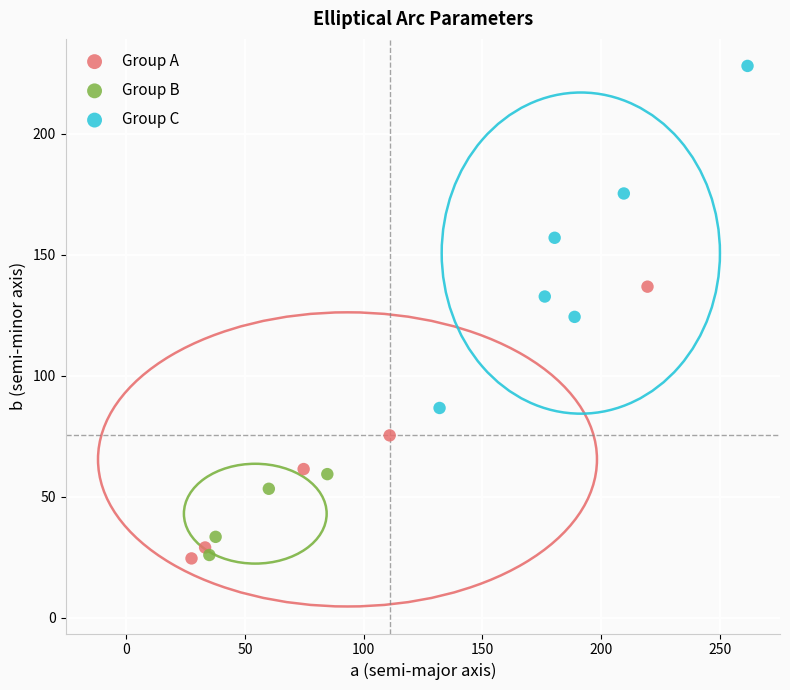

Which series reaches the maximum Y coordinate?

Group C